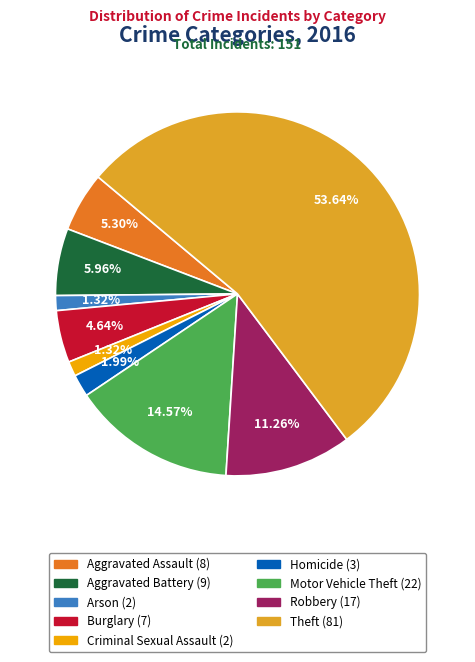

Which slice represents more than half of the pie?

Theft